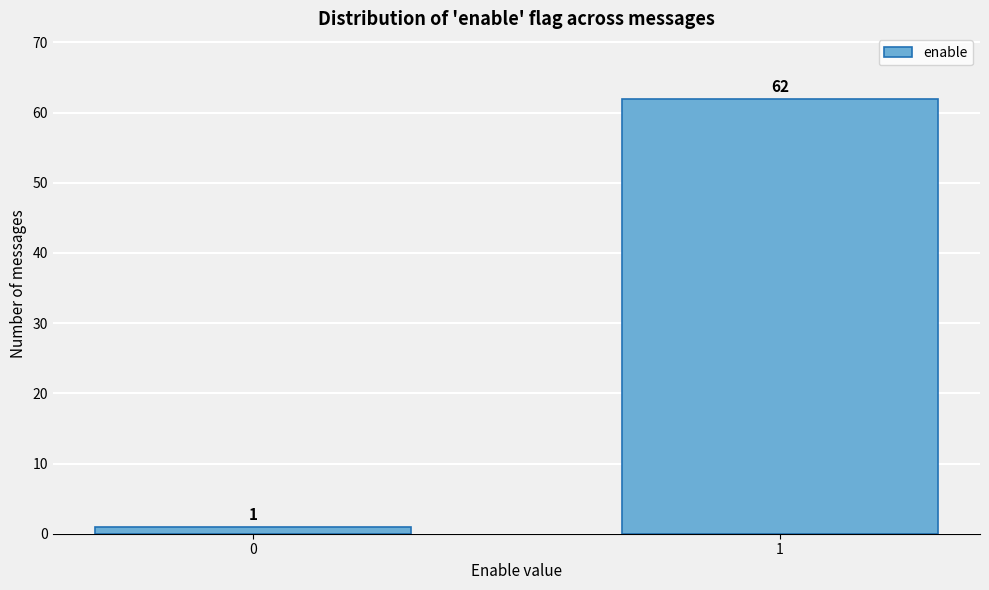

Reading left to right, what are all the values shown in this chart?

1	62